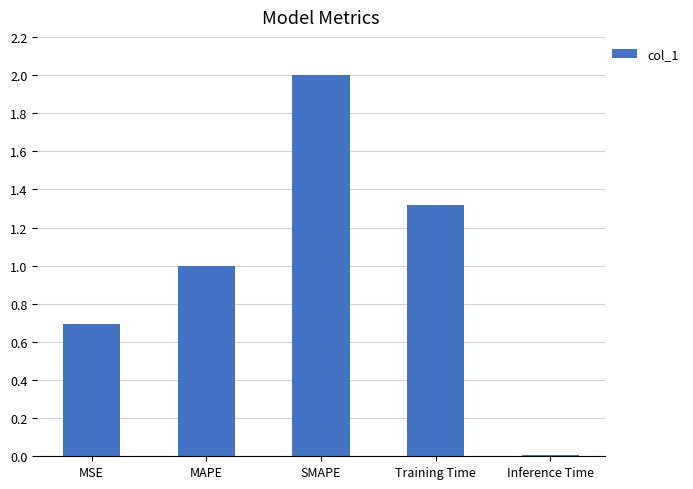

How many series are shown in this chart?

1